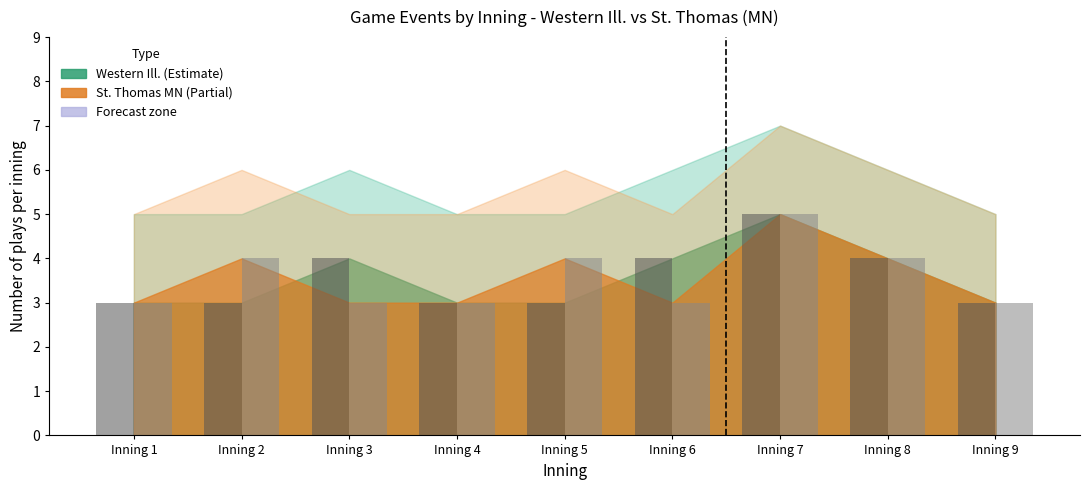

At which category does the chart reach its peak across all series?

Inning 7